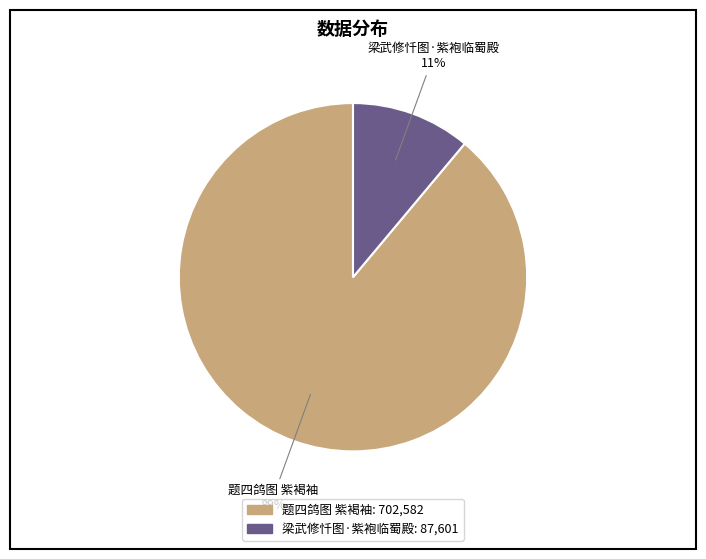

Which slice is the largest?

题四鸽图 紫褐袖